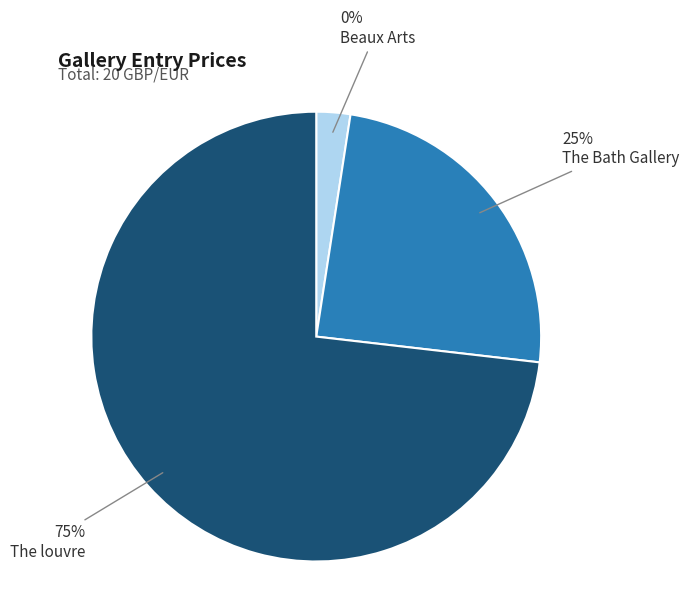

What is the majority slice?

The louvre